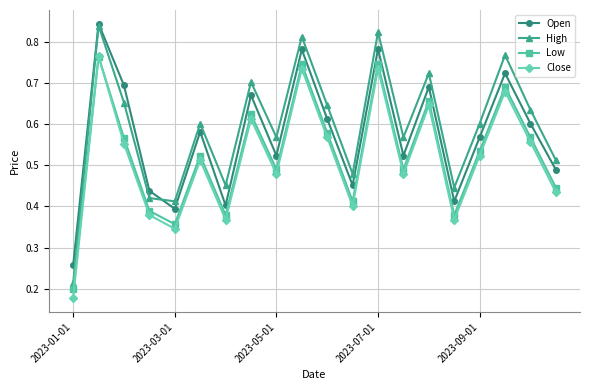

True or false: Open and Close cross at least once.

False